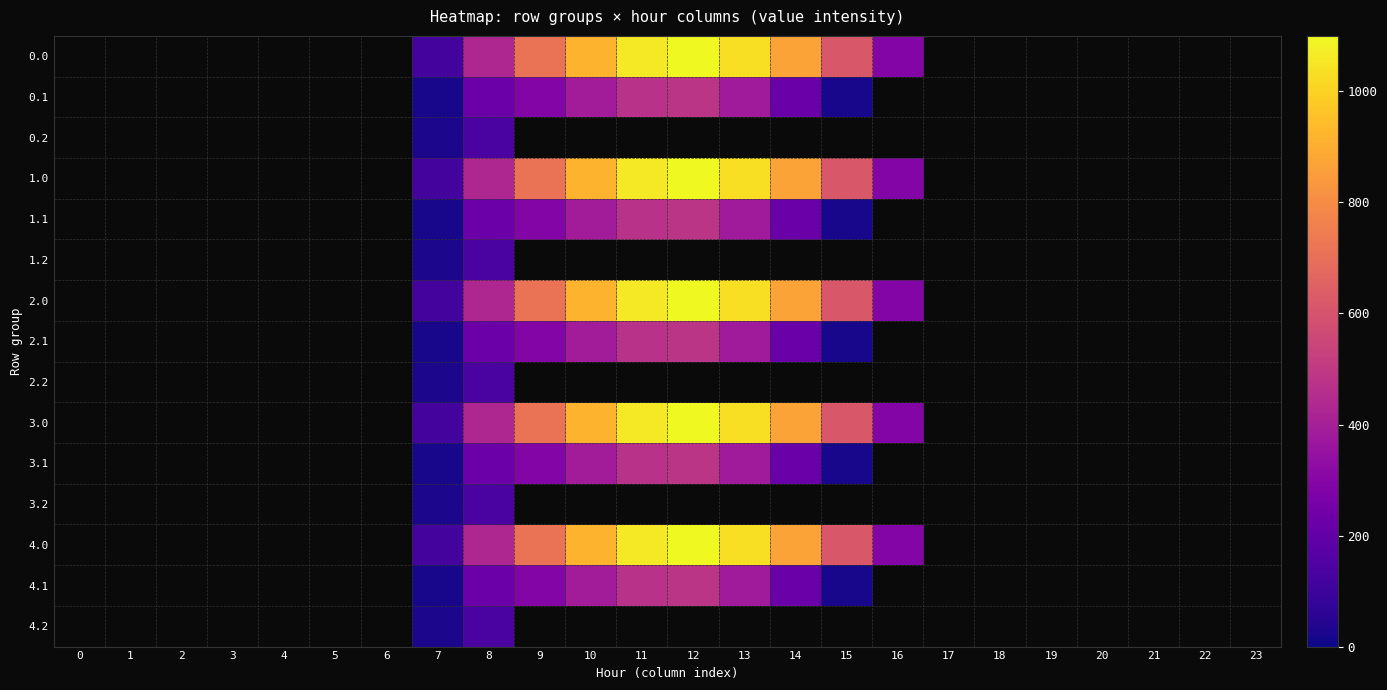

Reading right to left, list all the values displayed in this chart.

0.0: 23=0.0	22=0.0	21=0.0	20=0.0	19=0.0	18=0.0	17=0.0	16=294.5	15=615.9	14=870.6	13=1032.9	12=1096.7	11=1060.3	10=916.2	9=716.9	8=430.3	7=120.6	6=0.0	5=0.0	4=0.0	3=0.0	2=0.0	1=0.0	0=0.0
0.1: 23=0.0	22=0.0	21=0.0	20=0.0	19=0.0	18=0.0	17=0.0	16=0.0	15=17.3	14=219.2	13=382.7	12=485.4	11=471.7	10=388.1	9=295.9	8=227.5	7=17.7	6=0.0	5=0.0	4=0.0	3=0.0	2=0.0	1=0.0	0=0.0
0.2: 23=0.0	22=0.0	21=0.0	20=0.0	19=0.0	18=0.0	17=0.0	16=0.0	15=0.0	14=0.0	13=0.0	12=0.0	11=0.0	10=0.0	9=0.0	8=134.2	7=22.3	6=0.0	5=0.0	4=0.0	3=0.0	2=0.0	1=0.0	0=0.0
1.0: 23=0.0	22=0.0	21=0.0	20=0.0	19=0.0	18=0.0	17=0.0	16=294.5	15=615.9	14=870.6	13=1032.9	12=1096.7	11=1060.3	10=916.2	9=716.9	8=430.3	7=120.6	6=0.0	5=0.0	4=0.0	3=0.0	2=0.0	1=0.0	0=0.0
1.1: 23=0.0	22=0.0	21=0.0	20=0.0	19=0.0	18=0.0	17=0.0	16=0.0	15=17.3	14=219.2	13=382.7	12=485.4	11=471.7	10=388.1	9=295.9	8=227.5	7=17.7	6=0.0	5=0.0	4=0.0	3=0.0	2=0.0	1=0.0	0=0.0
1.2: 23=0.0	22=0.0	21=0.0	20=0.0	19=0.0	18=0.0	17=0.0	16=0.0	15=0.0	14=0.0	13=0.0	12=0.0	11=0.0	10=0.0	9=0.0	8=134.2	7=22.3	6=0.0	5=0.0	4=0.0	3=0.0	2=0.0	1=0.0	0=0.0
2.0: 23=0.0	22=0.0	21=0.0	20=0.0	19=0.0	18=0.0	17=0.0	16=294.5	15=615.9	14=870.6	13=1032.9	12=1096.7	11=1060.3	10=916.2	9=716.9	8=430.3	7=120.6	6=0.0	5=0.0	4=0.0	3=0.0	2=0.0	1=0.0	0=0.0
2.1: 23=0.0	22=0.0	21=0.0	20=0.0	19=0.0	18=0.0	17=0.0	16=0.0	15=17.3	14=219.2	13=382.7	12=485.4	11=471.7	10=388.1	9=295.9	8=227.5	7=17.7	6=0.0	5=0.0	4=0.0	3=0.0	2=0.0	1=0.0	0=0.0
2.2: 23=0.0	22=0.0	21=0.0	20=0.0	19=0.0	18=0.0	17=0.0	16=0.0	15=0.0	14=0.0	13=0.0	12=0.0	11=0.0	10=0.0	9=0.0	8=134.2	7=22.3	6=0.0	5=0.0	4=0.0	3=0.0	2=0.0	1=0.0	0=0.0
3.0: 23=0.0	22=0.0	21=0.0	20=0.0	19=0.0	18=0.0	17=0.0	16=294.5	15=615.9	14=870.6	13=1032.9	12=1096.7	11=1060.3	10=916.2	9=716.9	8=430.3	7=120.6	6=0.0	5=0.0	4=0.0	3=0.0	2=0.0	1=0.0	0=0.0
3.1: 23=0.0	22=0.0	21=0.0	20=0.0	19=0.0	18=0.0	17=0.0	16=0.0	15=17.3	14=219.2	13=382.7	12=485.4	11=471.7	10=388.1	9=295.9	8=227.5	7=17.7	6=0.0	5=0.0	4=0.0	3=0.0	2=0.0	1=0.0	0=0.0
3.2: 23=0.0	22=0.0	21=0.0	20=0.0	19=0.0	18=0.0	17=0.0	16=0.0	15=0.0	14=0.0	13=0.0	12=0.0	11=0.0	10=0.0	9=0.0	8=134.2	7=22.3	6=0.0	5=0.0	4=0.0	3=0.0	2=0.0	1=0.0	0=0.0
4.0: 23=0.0	22=0.0	21=0.0	20=0.0	19=0.0	18=0.0	17=0.0	16=294.5	15=615.9	14=870.6	13=1032.9	12=1096.7	11=1060.3	10=916.2	9=716.9	8=430.3	7=120.6	6=0.0	5=0.0	4=0.0	3=0.0	2=0.0	1=0.0	0=0.0
4.1: 23=0.0	22=0.0	21=0.0	20=0.0	19=0.0	18=0.0	17=0.0	16=0.0	15=17.3	14=219.2	13=382.7	12=485.4	11=471.7	10=388.1	9=295.9	8=227.5	7=17.7	6=0.0	5=0.0	4=0.0	3=0.0	2=0.0	1=0.0	0=0.0
4.2: 23=0.0	22=0.0	21=0.0	20=0.0	19=0.0	18=0.0	17=0.0	16=0.0	15=0.0	14=0.0	13=0.0	12=0.0	11=0.0	10=0.0	9=0.0	8=134.2	7=22.3	6=0.0	5=0.0	4=0.0	3=0.0	2=0.0	1=0.0	0=0.0